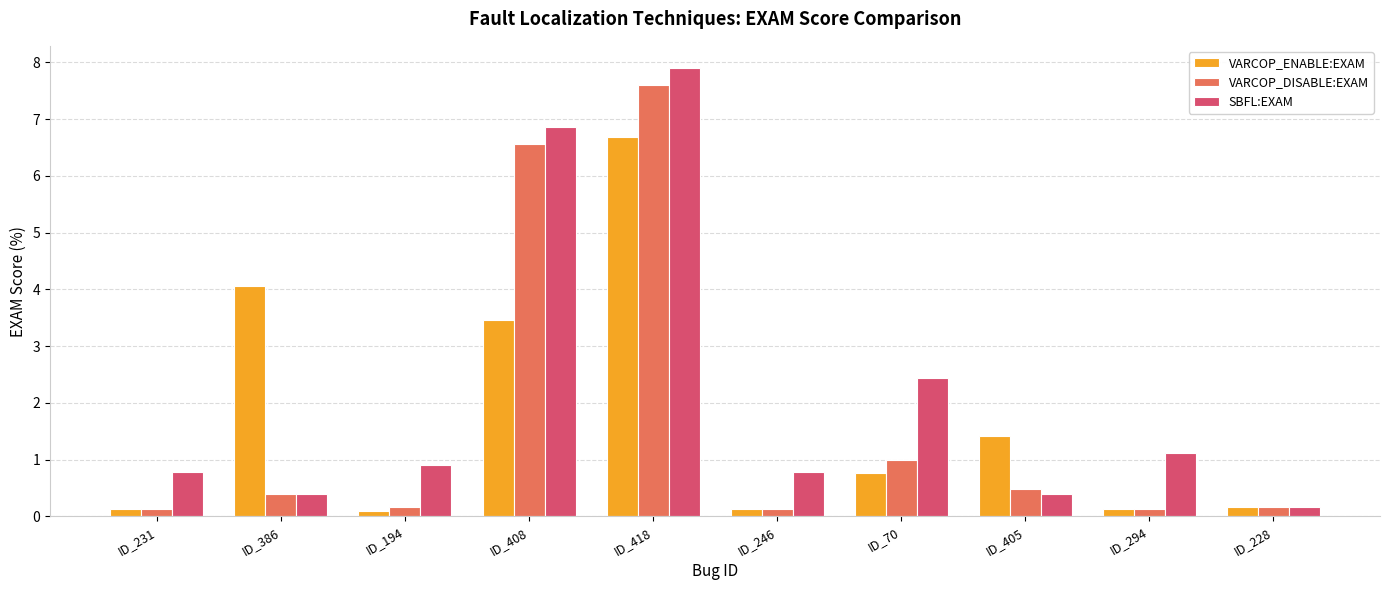

The SBFL:EXAM series shows 0.3 at ID_231. True or false?

False